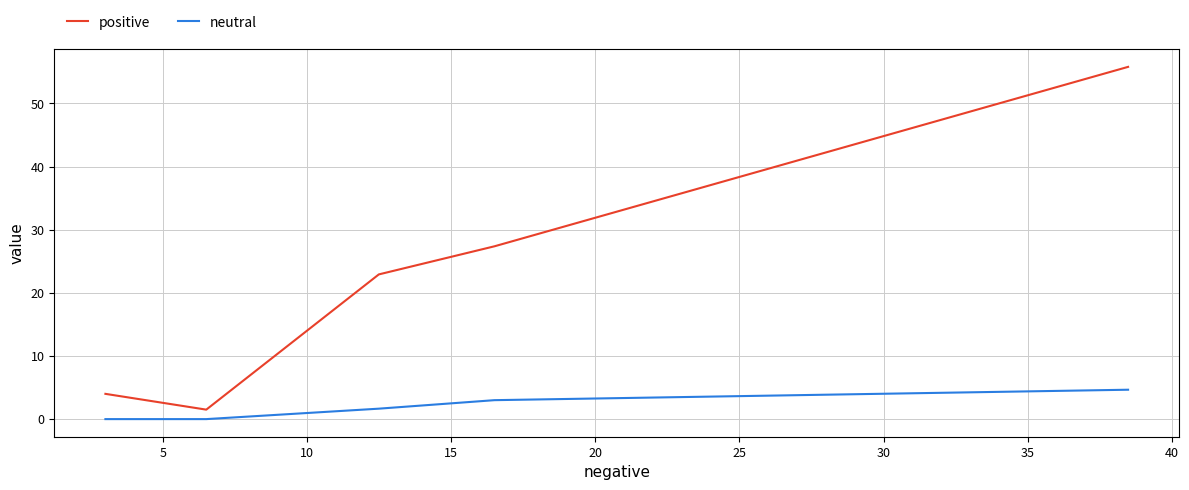

Rank the series by their maximum value, from lowest to highest.

neutral, positive